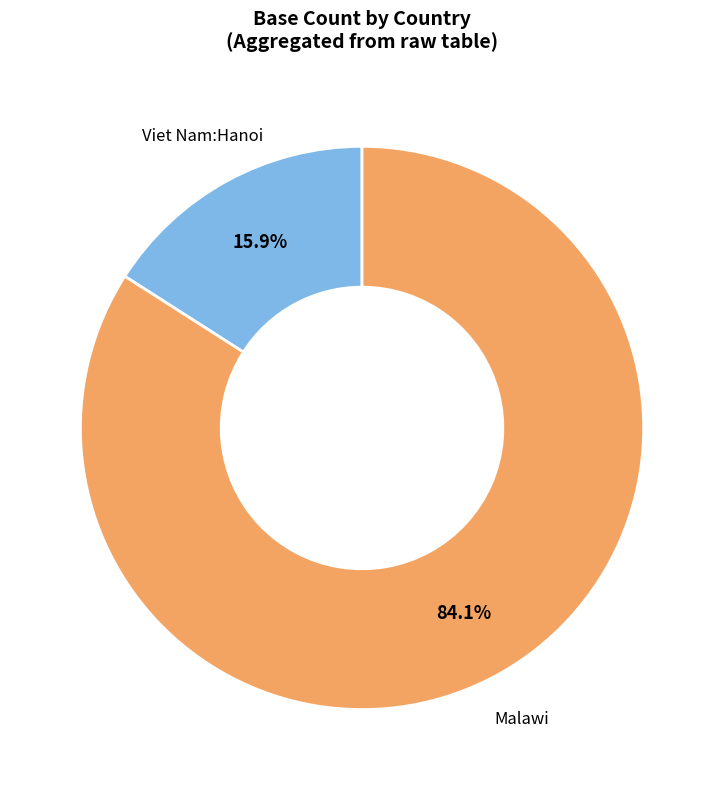

To the nearest percent, what percentage of the pie is Malawi?

84%